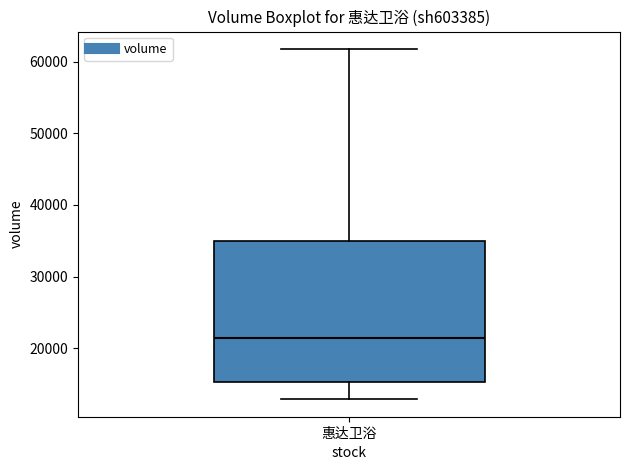

Transcribe this box plot: give where the median line is, the range the box spans, and where the two whiskers end, as read against the y-axis. The values are not printed on the chart, so give them approximately, as read against the axis.

median 21000, box 15000 to 35000, whiskers 13000 to 62000